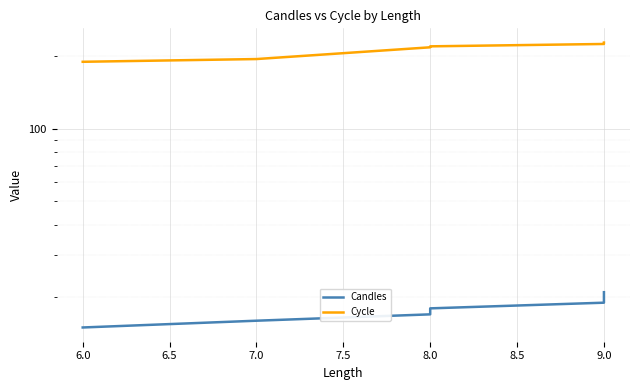

The value of Candles at 6.0 is 21. True or false?

False